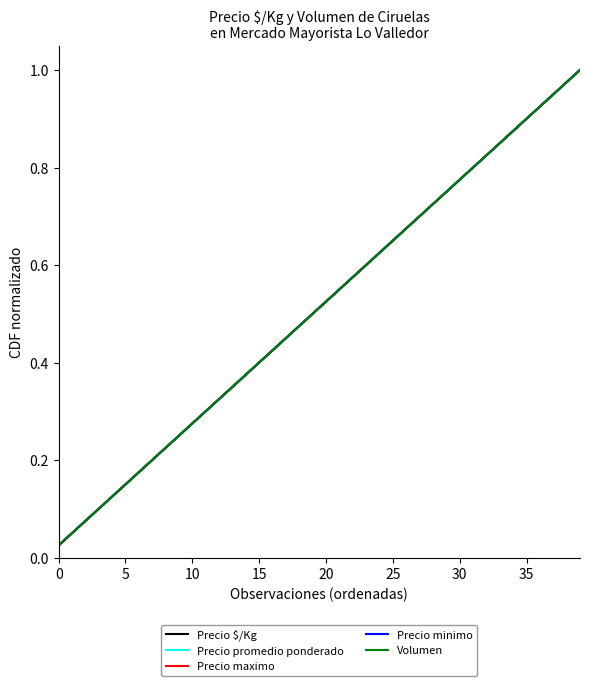

True or false: Precio minimo and Precio maximo intersect in this chart.

False